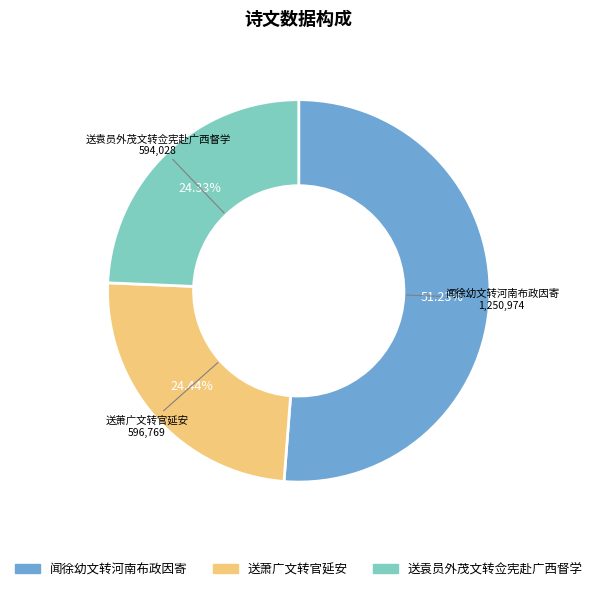

Approximately how many times larger is the value at 闻徐幼文转河南布政因寄 compared to 送袁员外茂文转佥宪赴广西督学?

2.1